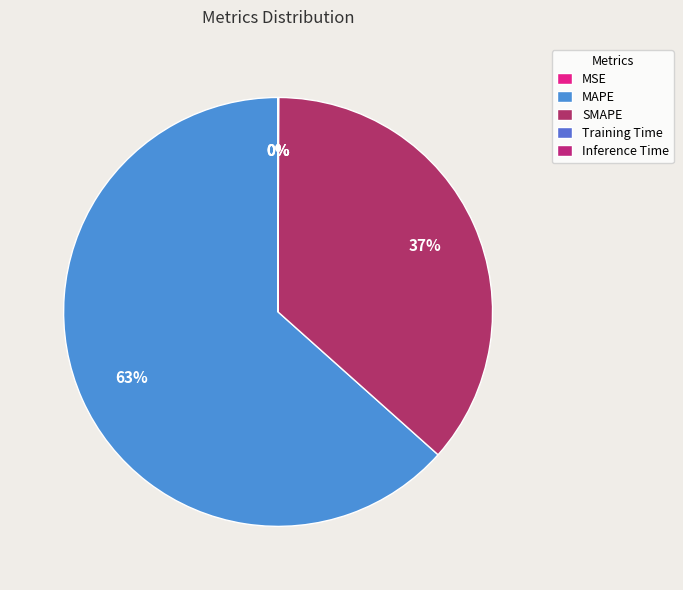

Rank the categories by value from lowest to highest.

MSE, Training Time, Inference Time, SMAPE, MAPE